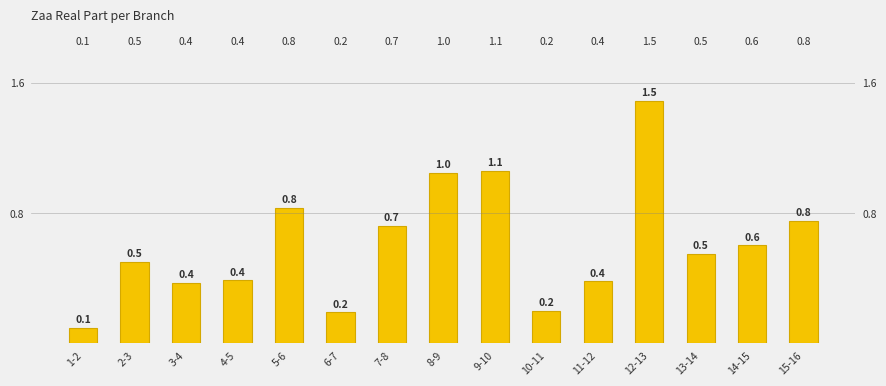

How many bars are there in total?

15